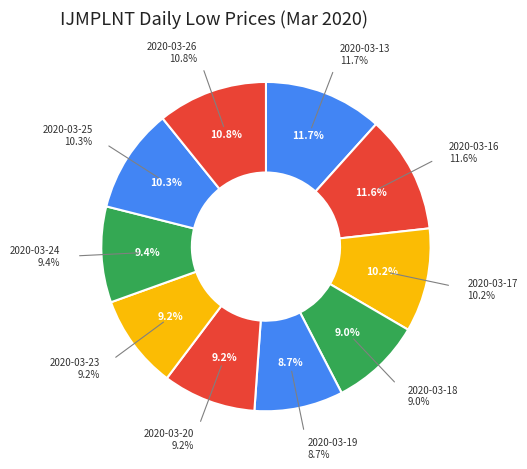

To the nearest percent, what is the combined percentage of 2020-03-24 and 2020-03-23?

19%